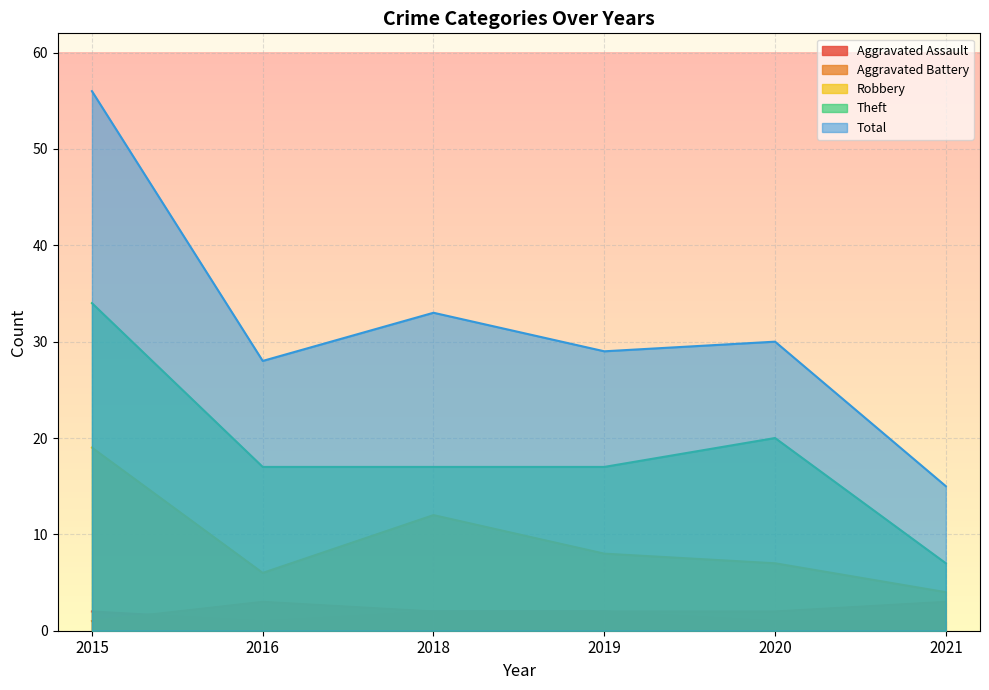

Reading left to right, extract all data points from this chart.

Aggravated Assault: 2015=2	2016=1	2018=2	2019=2	2020=1	2021=1
Aggravated Battery: 2015=1	2016=3	2018=2	2019=2	2020=2	2021=3
Robbery: 2015=19	2016=6	2018=12	2019=8	2020=7	2021=4
Theft: 2015=34	2016=17	2018=17	2019=17	2020=20	2021=7
Total: 2015=56	2016=28	2018=33	2019=29	2020=30	2021=15